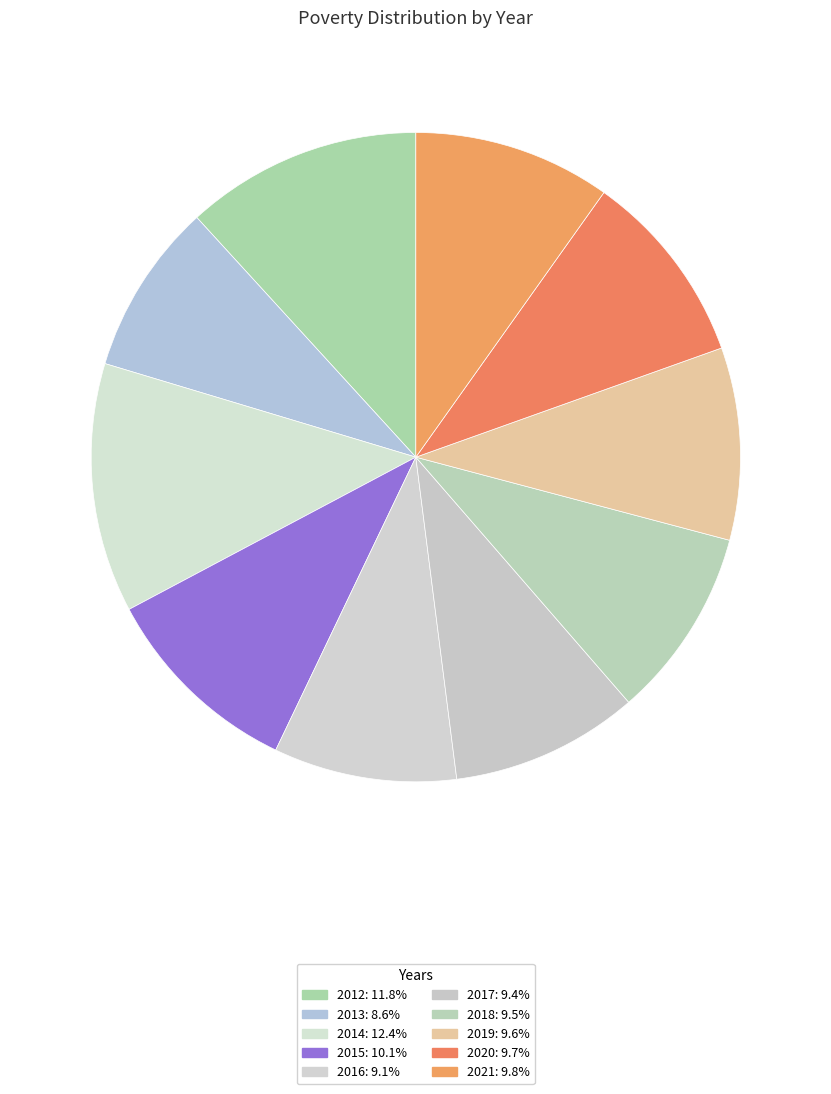

Which category has the smallest portion of the pie?

2013